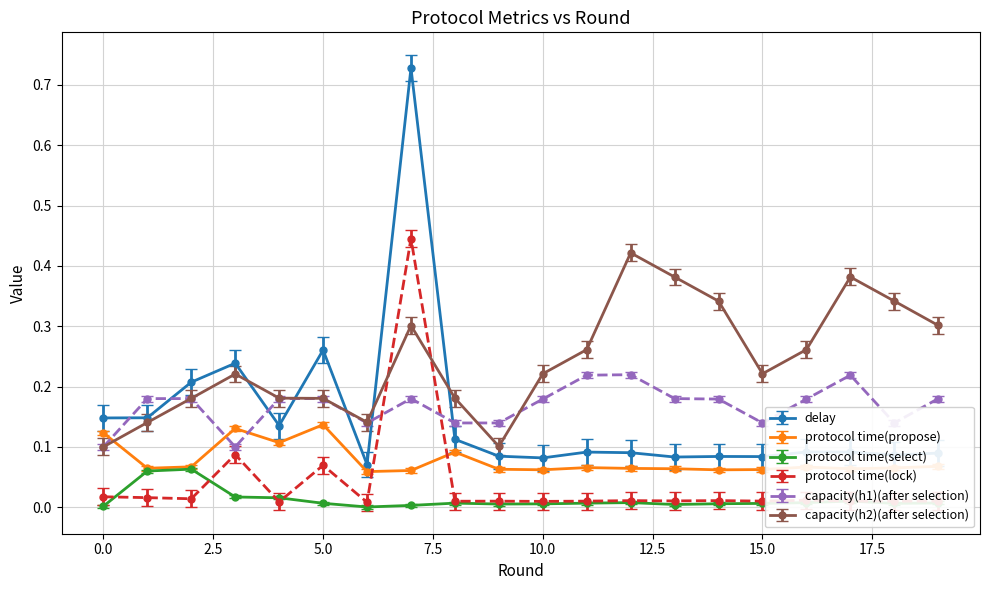

Which series has the widest spread of values?

delay